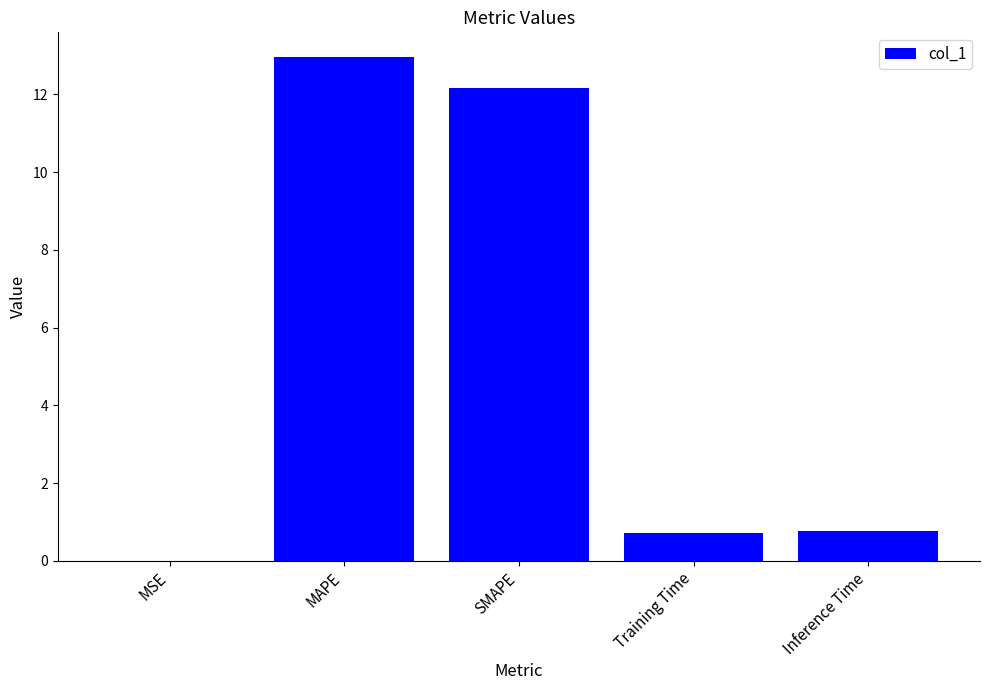

What is the sum of the values at Training Time and MSE?

0.7